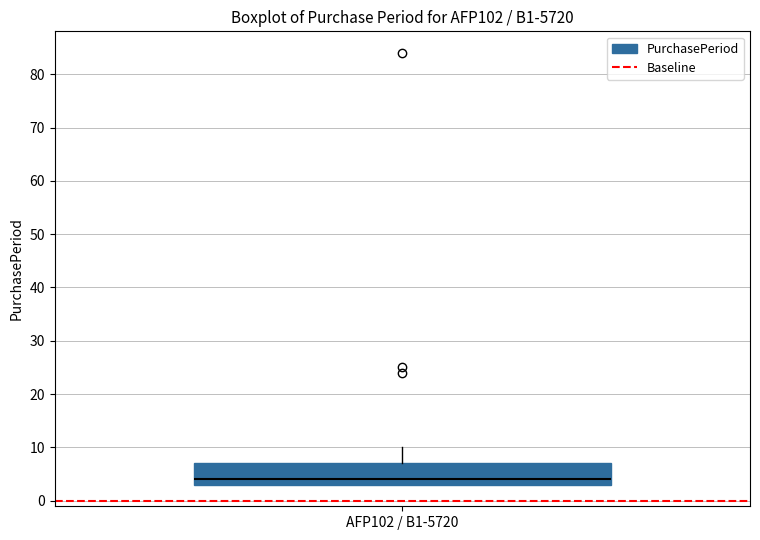

Read this box plot against the y-axis: the position of the median line, the range covered by the box, and the ends of both whiskers. The values are not printed on the chart, so give them approximately, as read against the axis.

median 4, box 3 to 7, whiskers 3 to 10